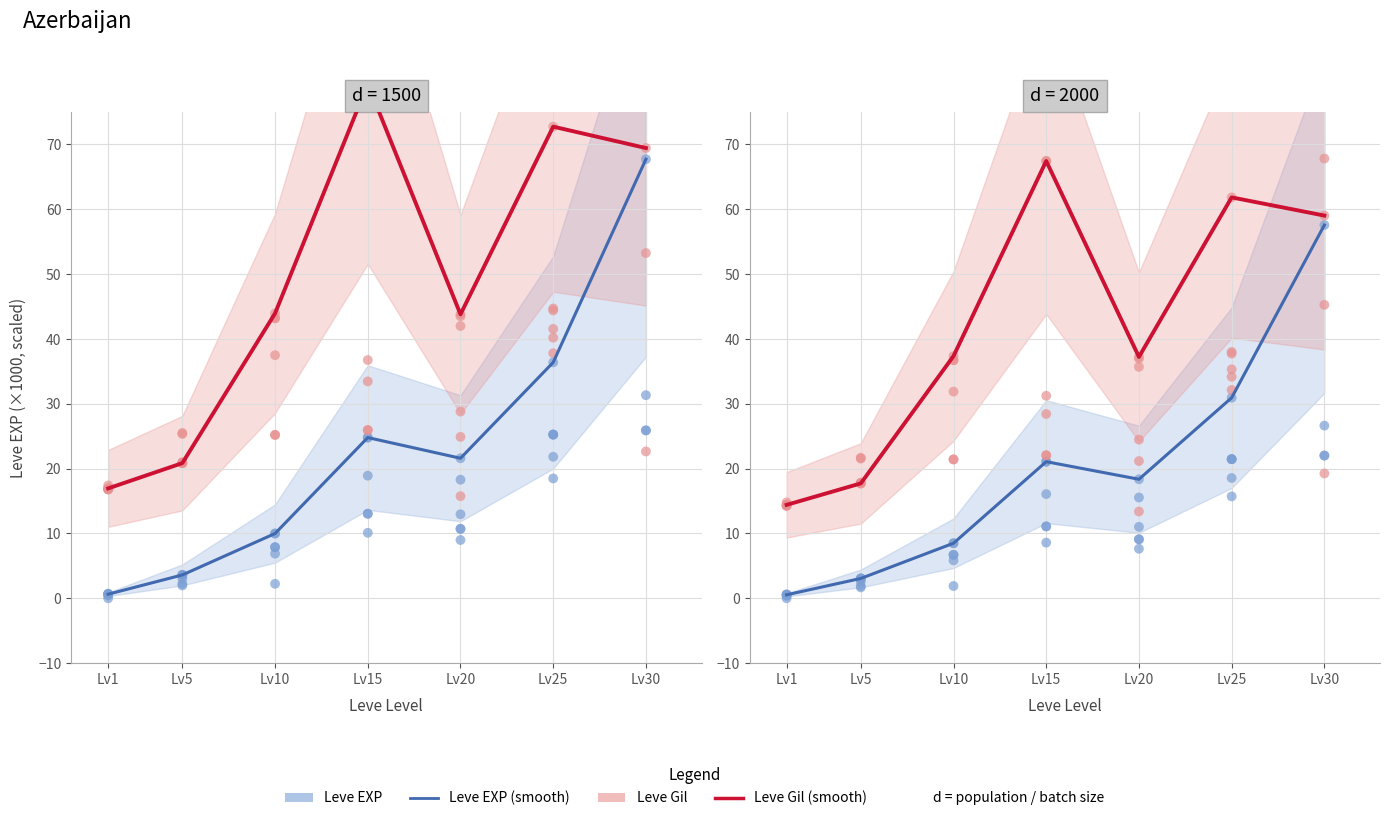

At which category is the sum across all series the highest?

Lv30